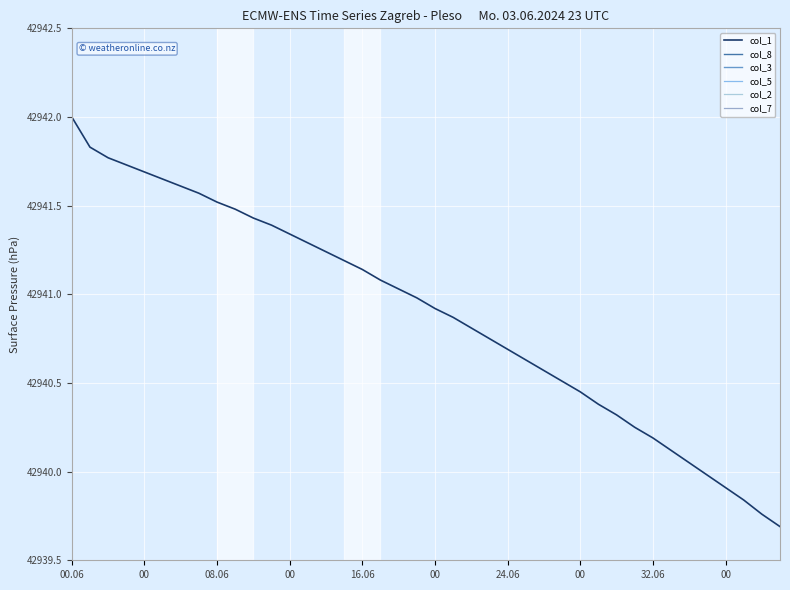

Count the number of categories in the chart.

40